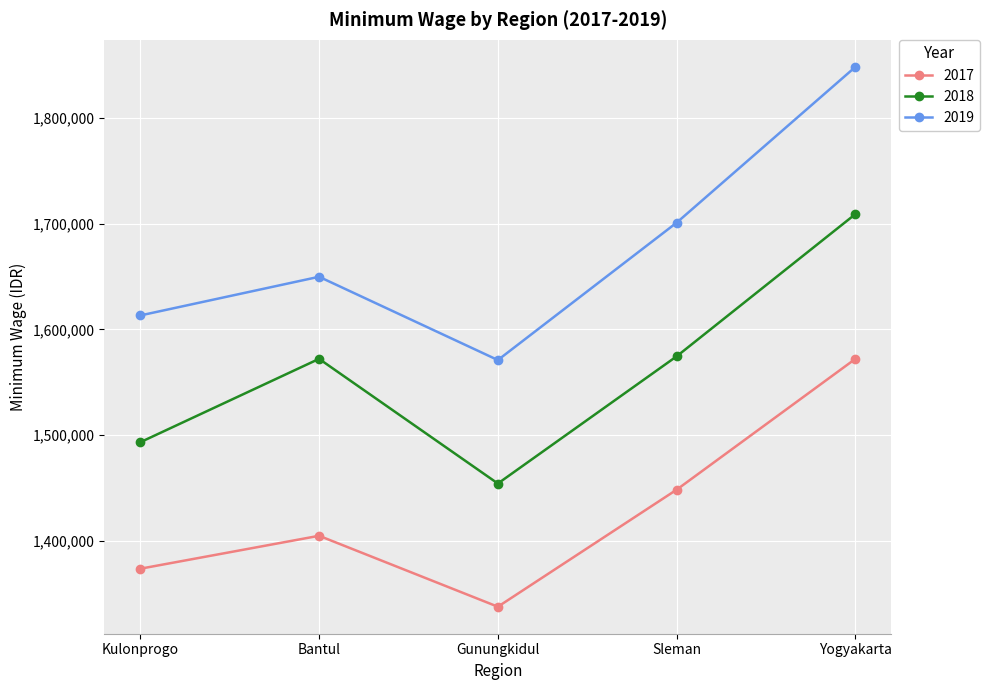

What is the label of the 5th point from the right?

Kulonprogo